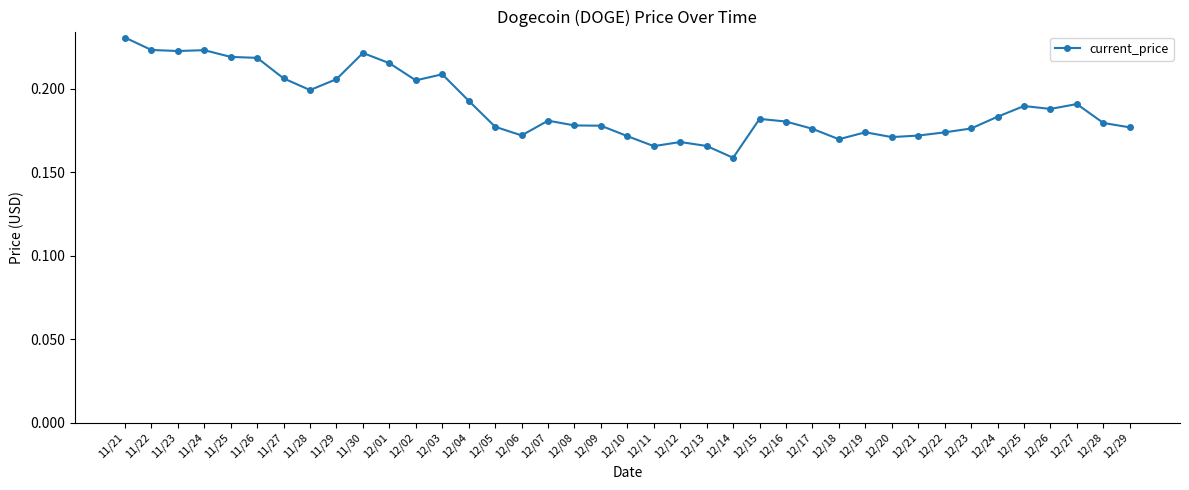

The chart shows a value of 0.2 at 12/26. True or false?

True